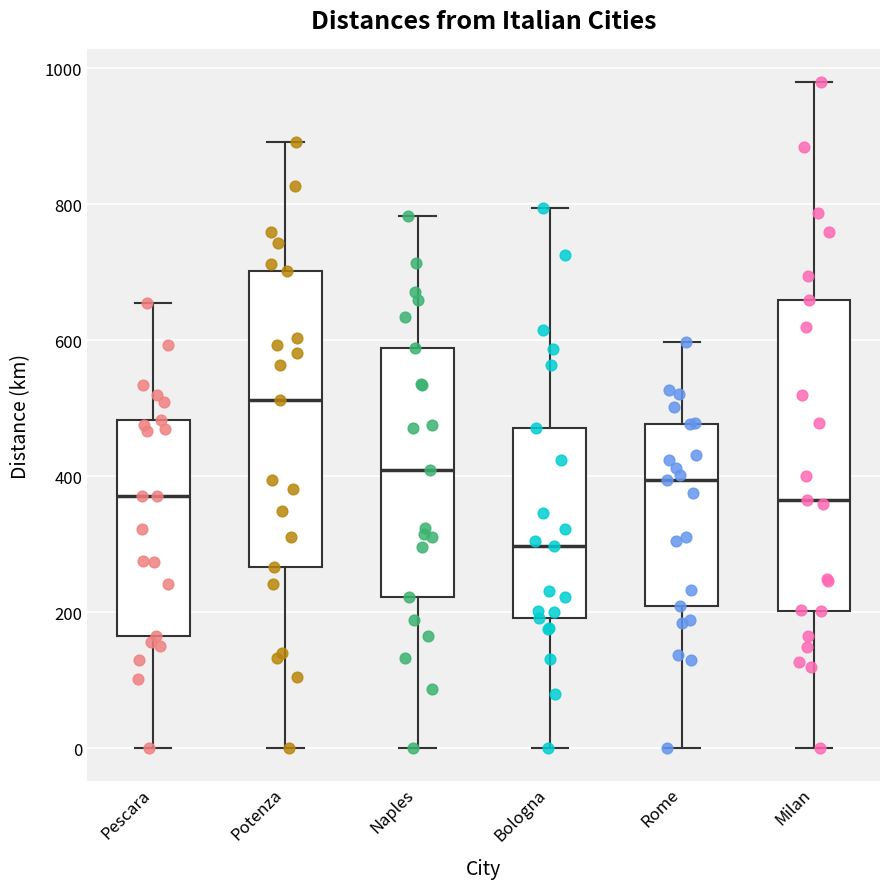

Reading left to right, transcribe this box plot: for each box, give where its median line is, the range the box spans, and where its two whiskers end, as read against the y-axis. The values are not printed on the chart, so give them approximately, as read against the axis.

Pescara: median 380, box 160 to 480, whiskers 0 to 660
Potenza: median 520, box 260 to 700, whiskers 0 to 900
Naples: median 400, box 220 to 580, whiskers 0 to 780
Bologna: median 300, box 200 to 480, whiskers 0 to 800
Rome: median 400, box 200 to 480, whiskers 0 to 600
Milan: median 360, box 200 to 660, whiskers 0 to 980